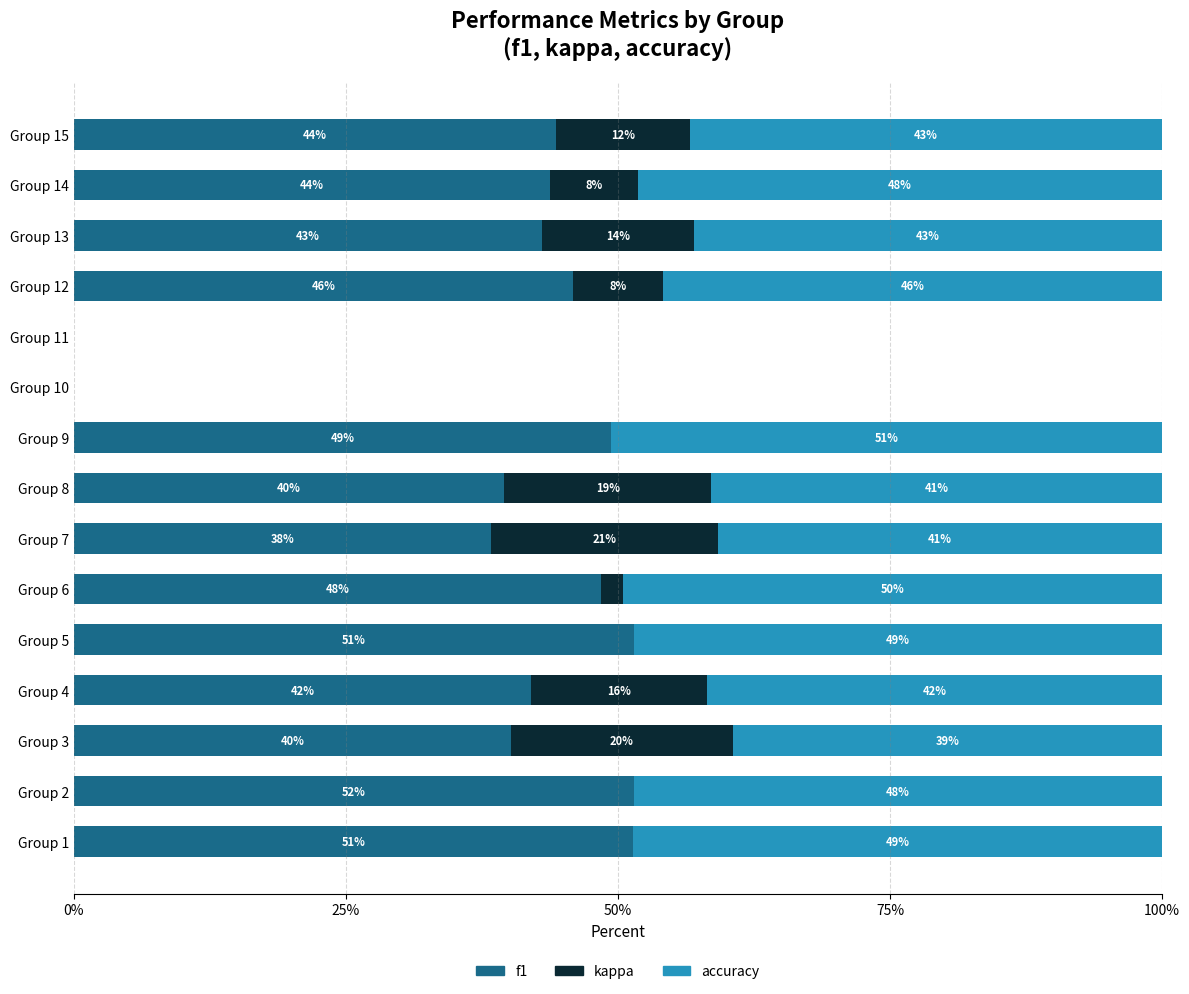

How many series are shown in this chart?

3